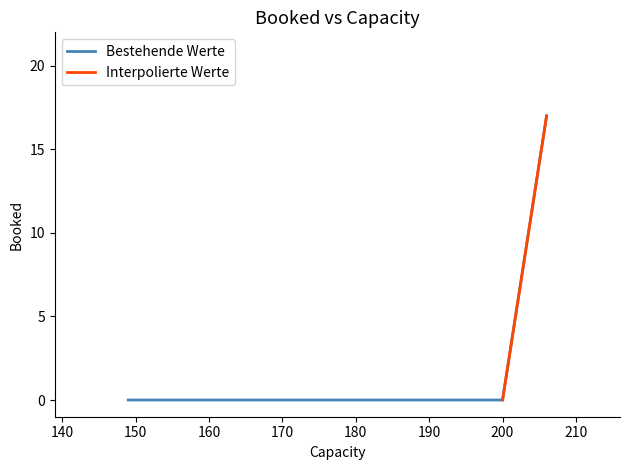

The chart shows a value of 0 at 200. True or false?

True